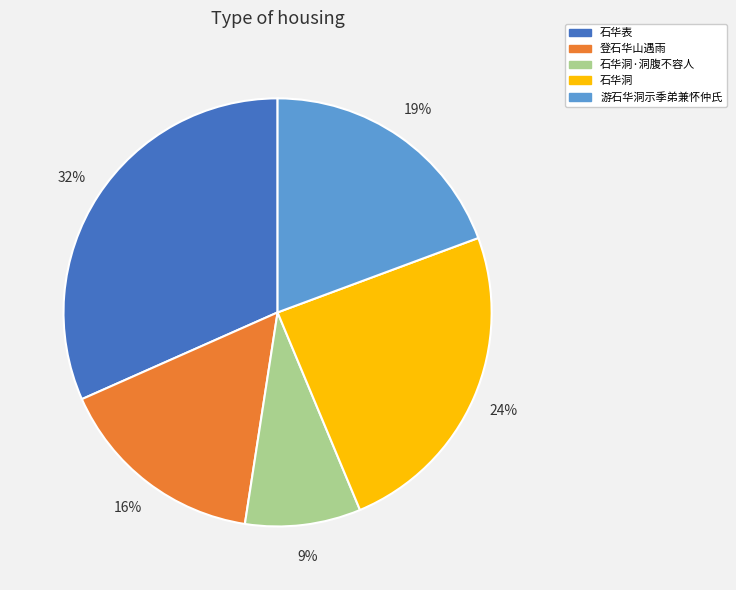

To the nearest percent, what is the difference between the largest and smallest slice percentages?

23%